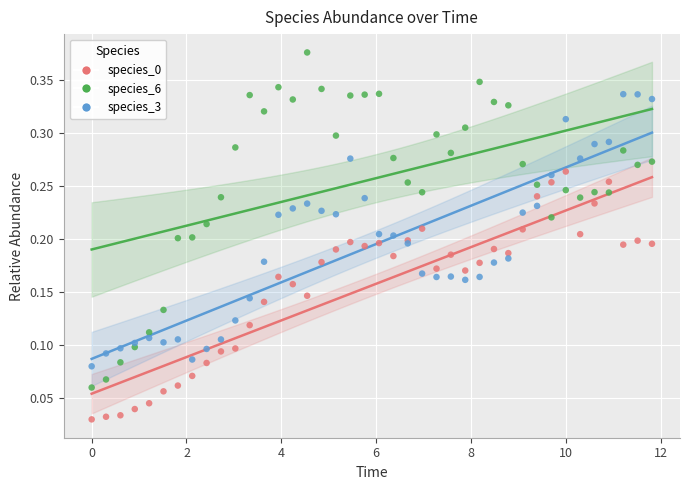

What is the X range (max minus min) for the scatter plot?

11.8